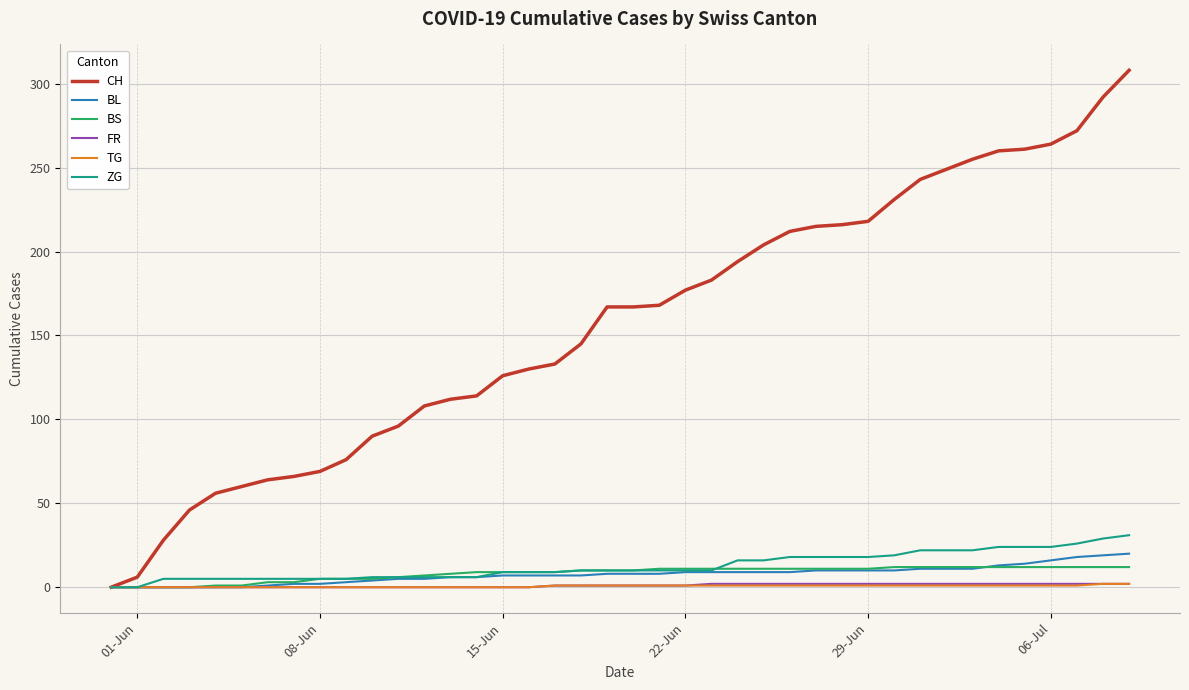

What is the sum of all ZG values?

504